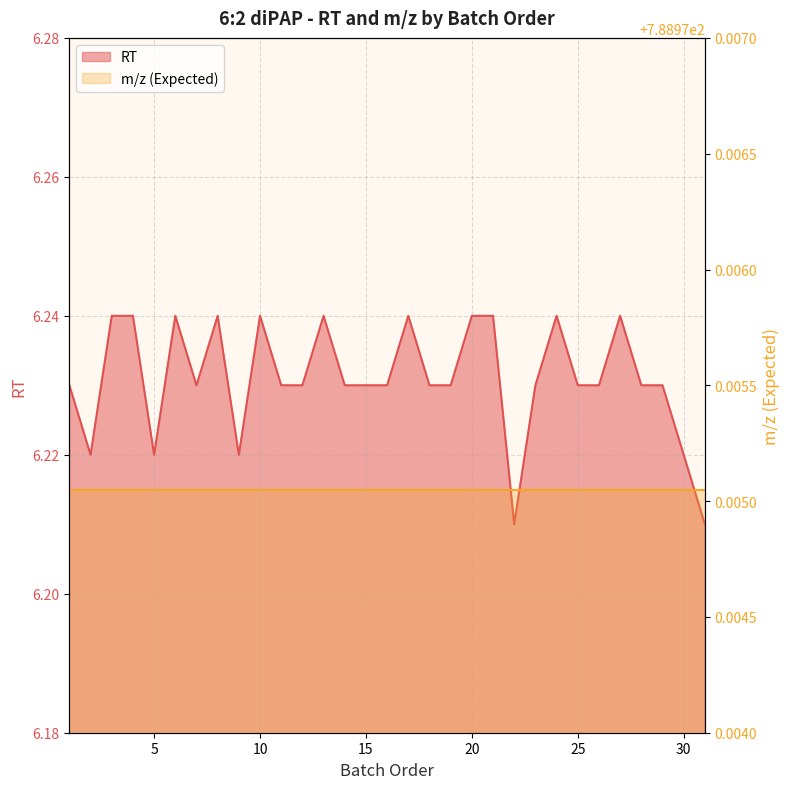

At which label is the value closest to 6?

22